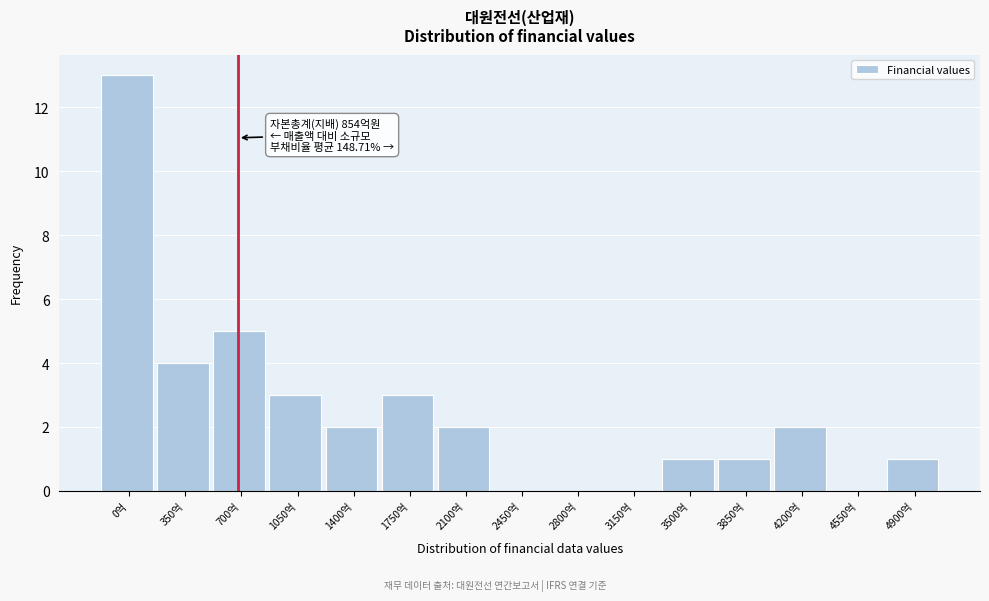

Reading left to right, what are all the values shown in this chart?

0억=13	350억=4	700억=5	1050억=3	1400억=2	1750억=3	2100억=2	2450억=0	2800억=0	3150억=0	3500억=1	3850억=1	4200억=2	4550억=0	4900억=1